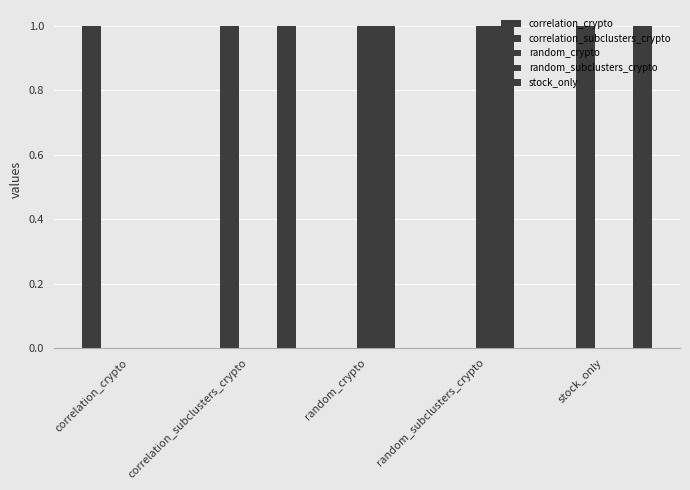

Which series changed the most between correlation_crypto and random_crypto?

correlation_crypto